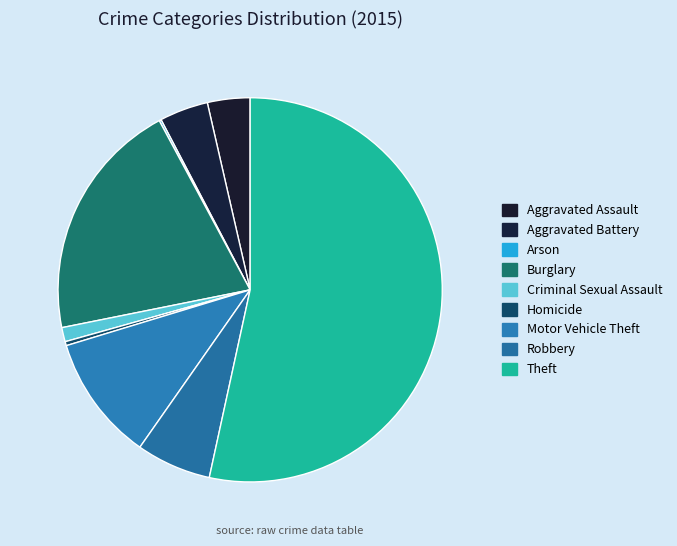

How many slices are in this pie chart?

9